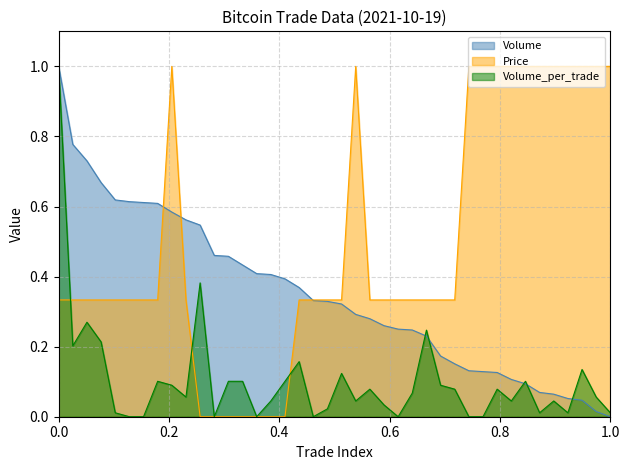

Does the chart have visible grid lines?

Yes